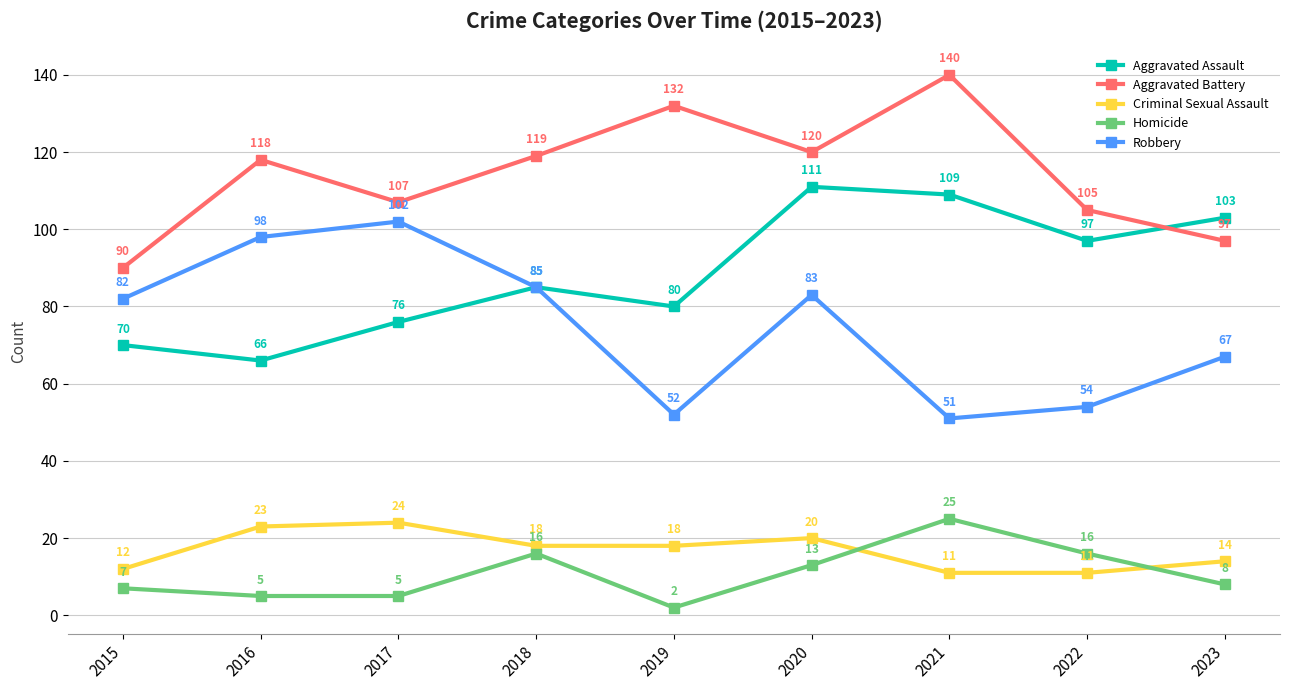

How many lines are shown in the chart?

5